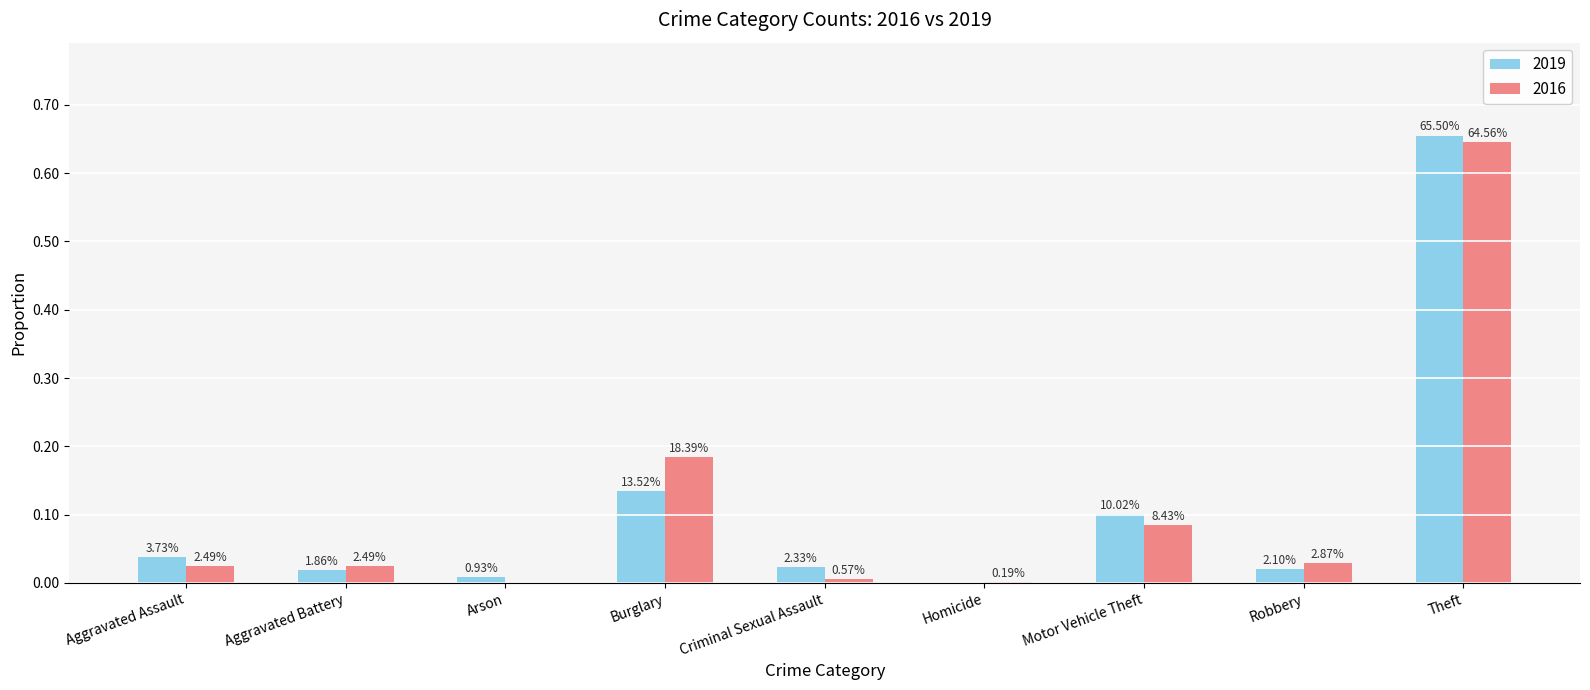

Are the bars horizontal?

No